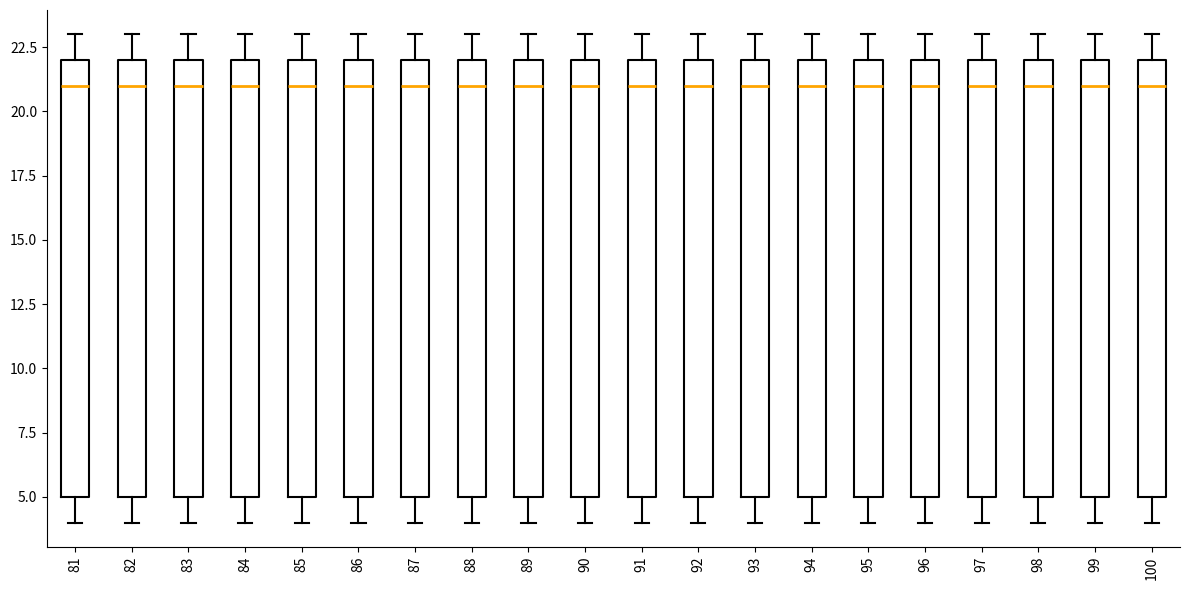

Reading left to right, read every box against the y-axis: the position of its median line, the range the box covers, and the ends of its whiskers. The values are not printed on the chart, so give them approximately, as read against the axis.

81: median 21, box 5 to 22, whiskers 4 to 23
82: median 21, box 5 to 22, whiskers 4 to 23
83: median 21, box 5 to 22, whiskers 4 to 23
84: median 21, box 5 to 22, whiskers 4 to 23
85: median 21, box 5 to 22, whiskers 4 to 23
86: median 21, box 5 to 22, whiskers 4 to 23
87: median 21, box 5 to 22, whiskers 4 to 23
88: median 21, box 5 to 22, whiskers 4 to 23
89: median 21, box 5 to 22, whiskers 4 to 23
90: median 21, box 5 to 22, whiskers 4 to 23
91: median 21, box 5 to 22, whiskers 4 to 23
92: median 21, box 5 to 22, whiskers 4 to 23
93: median 21, box 5 to 22, whiskers 4 to 23
94: median 21, box 5 to 22, whiskers 4 to 23
95: median 21, box 5 to 22, whiskers 4 to 23
96: median 21, box 5 to 22, whiskers 4 to 23
97: median 21, box 5 to 22, whiskers 4 to 23
98: median 21, box 5 to 22, whiskers 4 to 23
99: median 21, box 5 to 22, whiskers 4 to 23
100: median 21, box 5 to 22, whiskers 4 to 23